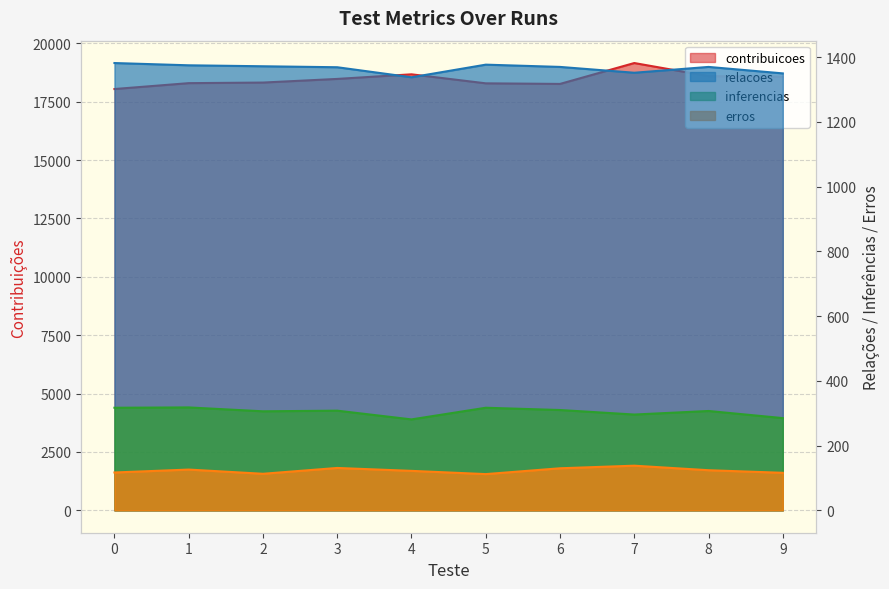

The value of erros at 9 is 46. True or false?

False